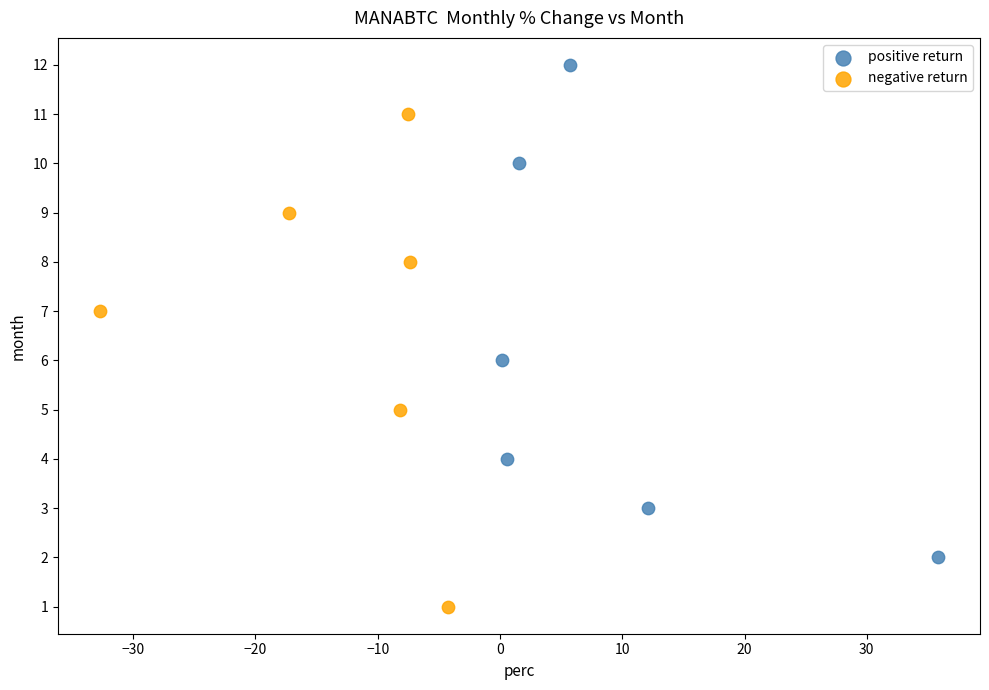

Which series reaches the maximum Y coordinate?

positive return